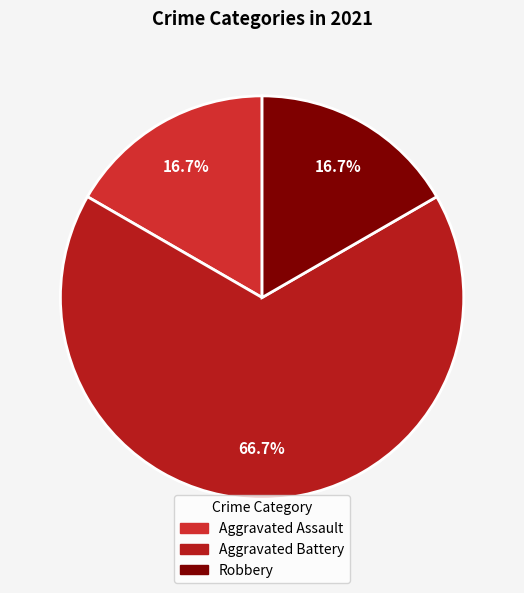

Rank the categories by value from lowest to highest.

Aggravated Assault, Robbery, Aggravated Battery